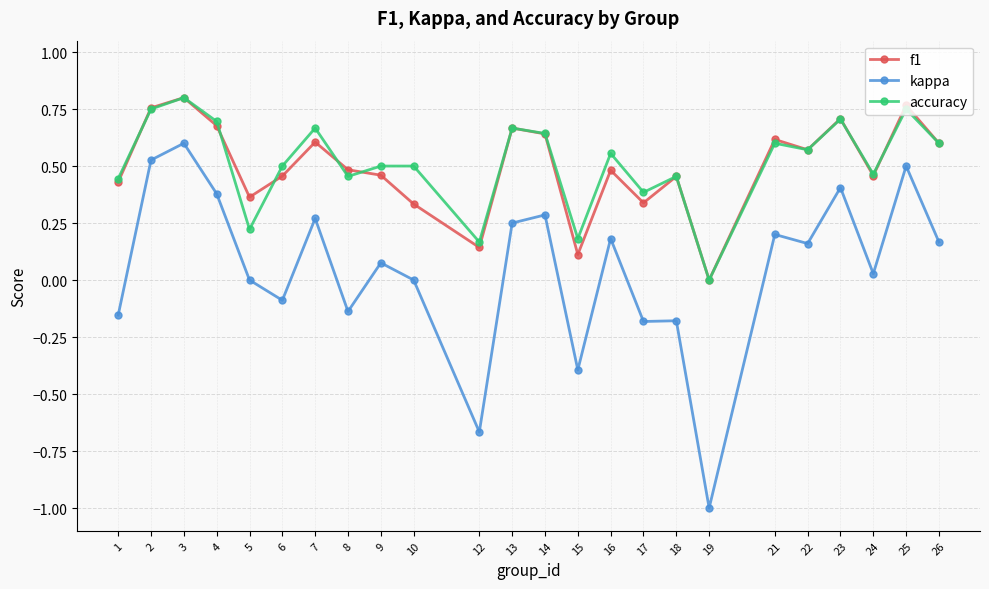

Which series has the widest spread of values?

kappa